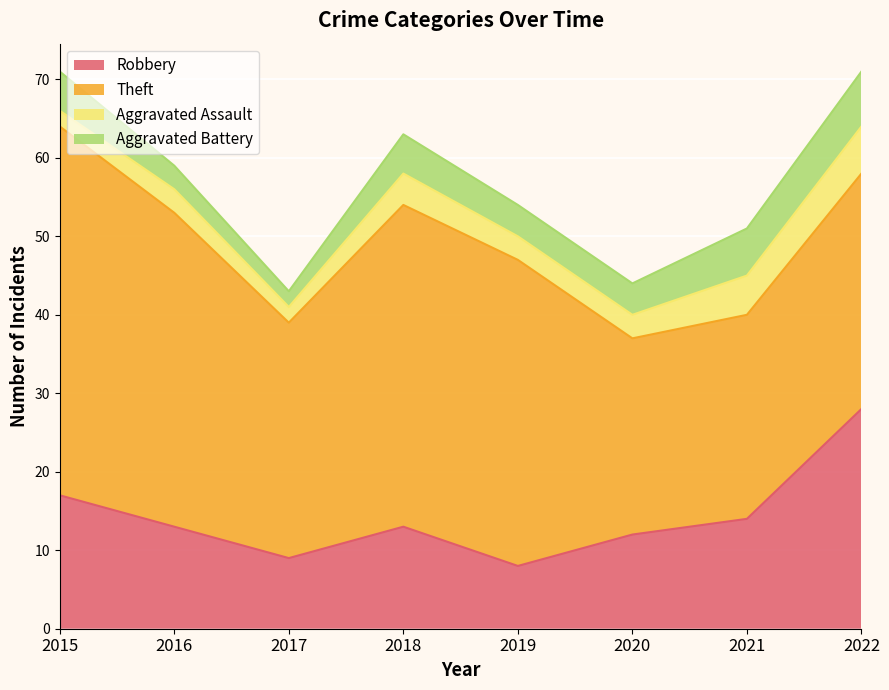

The Theft series shows 7 at 2020. True or false?

False